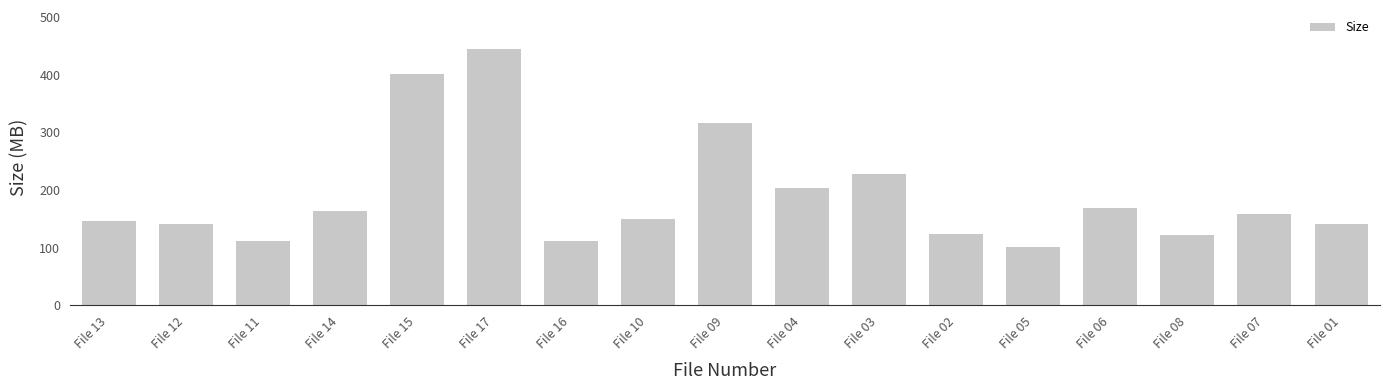

How many distinct data groups are displayed?

1